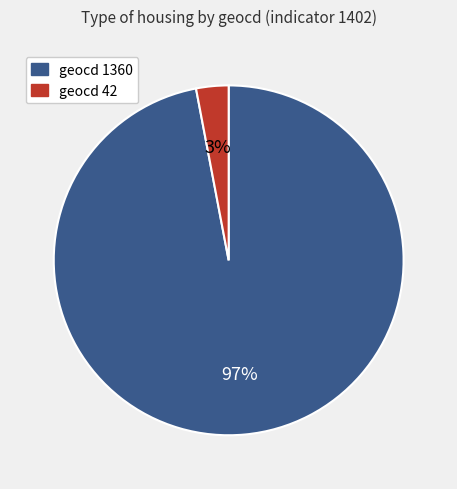

Which has a higher value, geocd 42 or geocd 1360?

geocd 1360